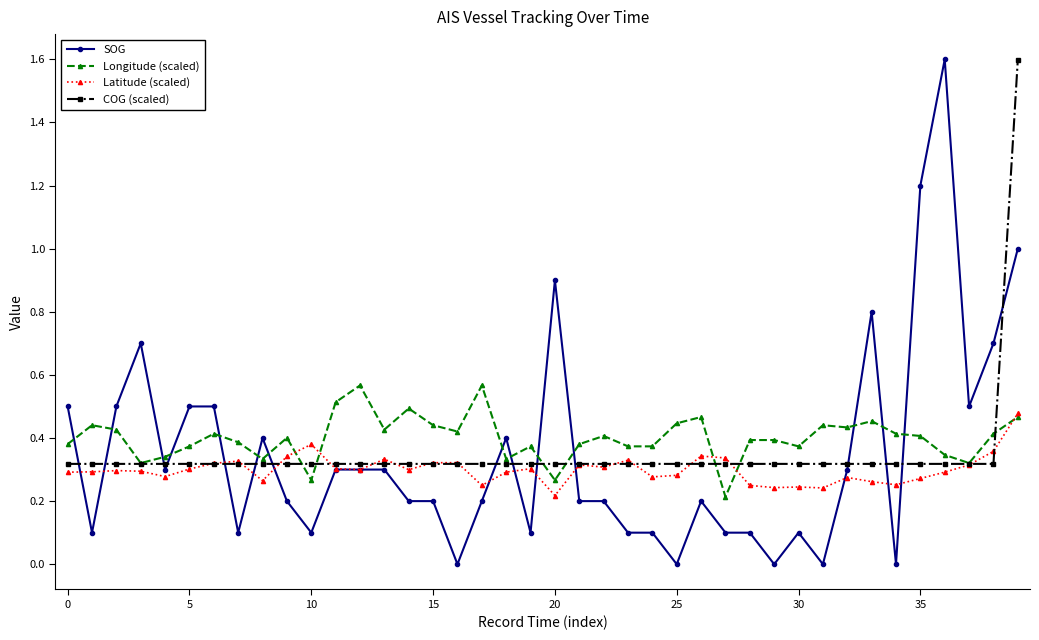

After their last crossing, which series has the higher values: COG (scaled) or SOG?

COG (scaled)